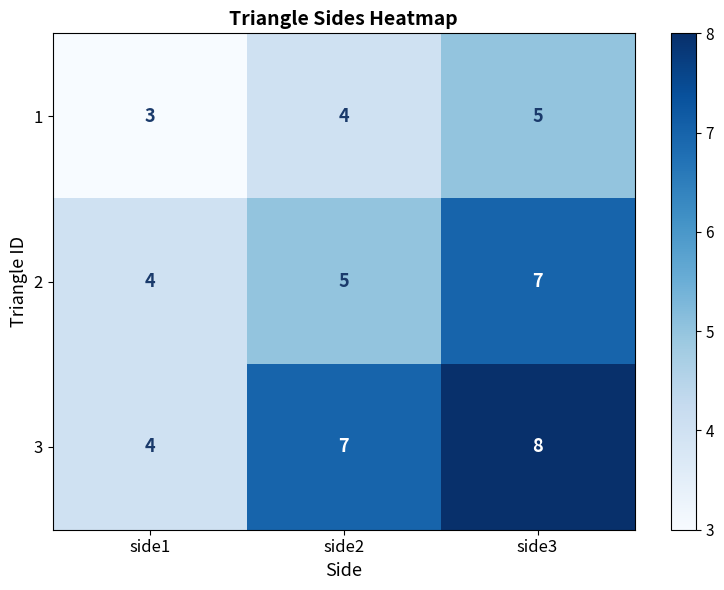

Rank the series by their average value, from lowest to highest.

1, 2, 3